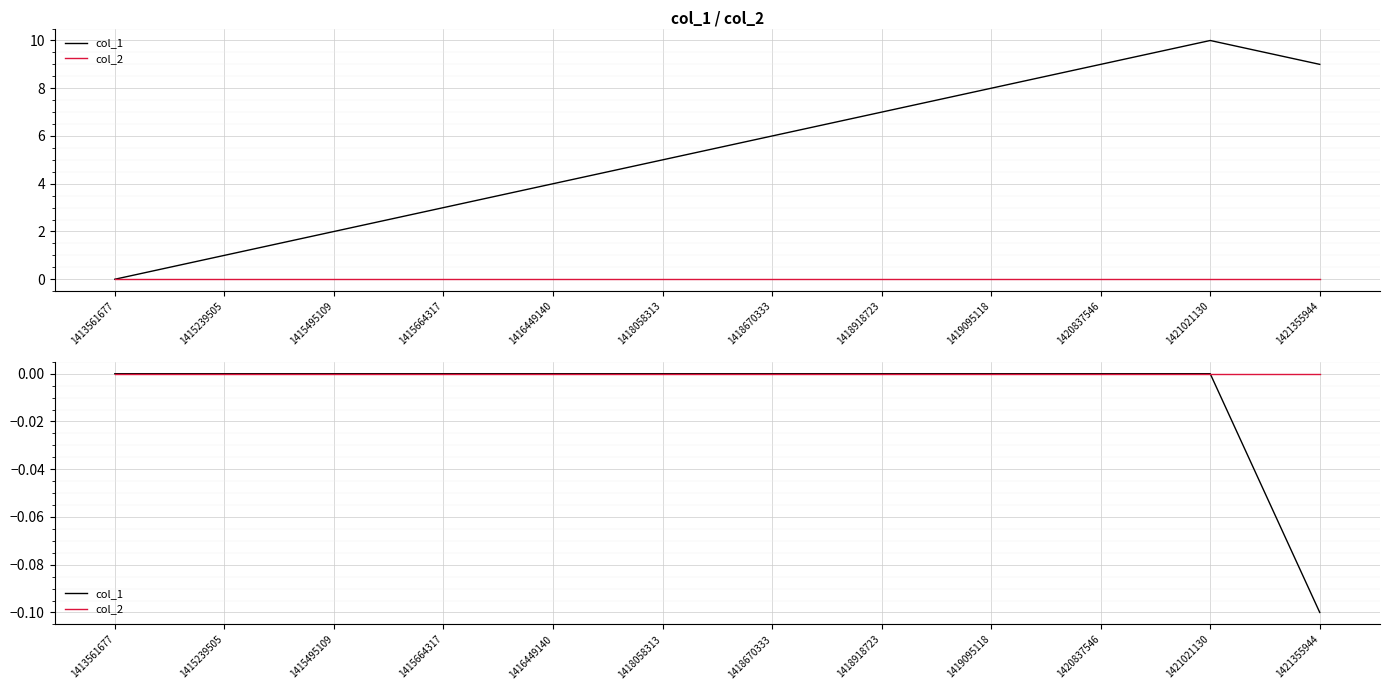

Count the number of categories in the chart.

12